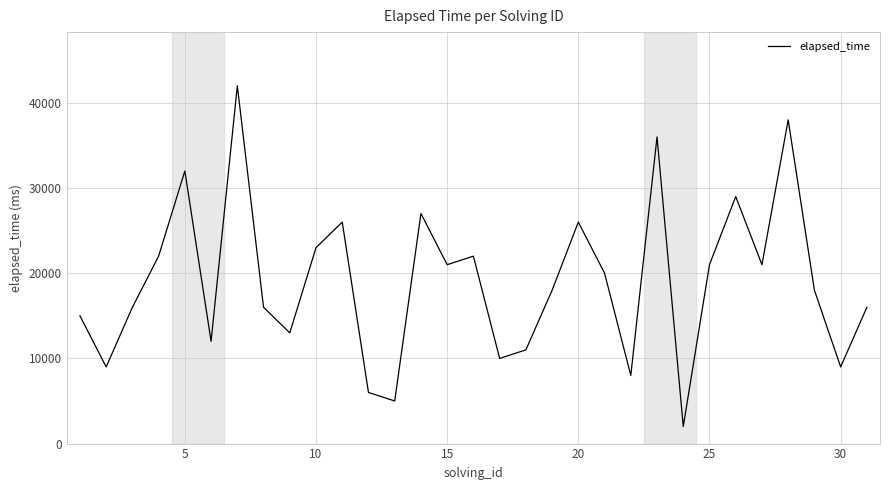

Does the chart have visible grid lines?

Yes